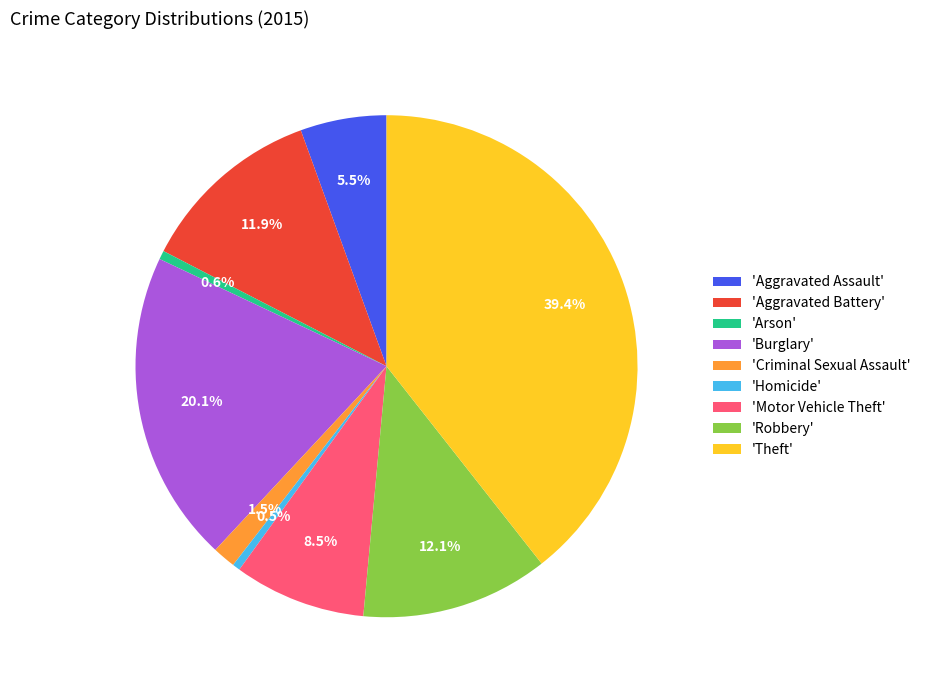

How many segments does this pie chart have?

9